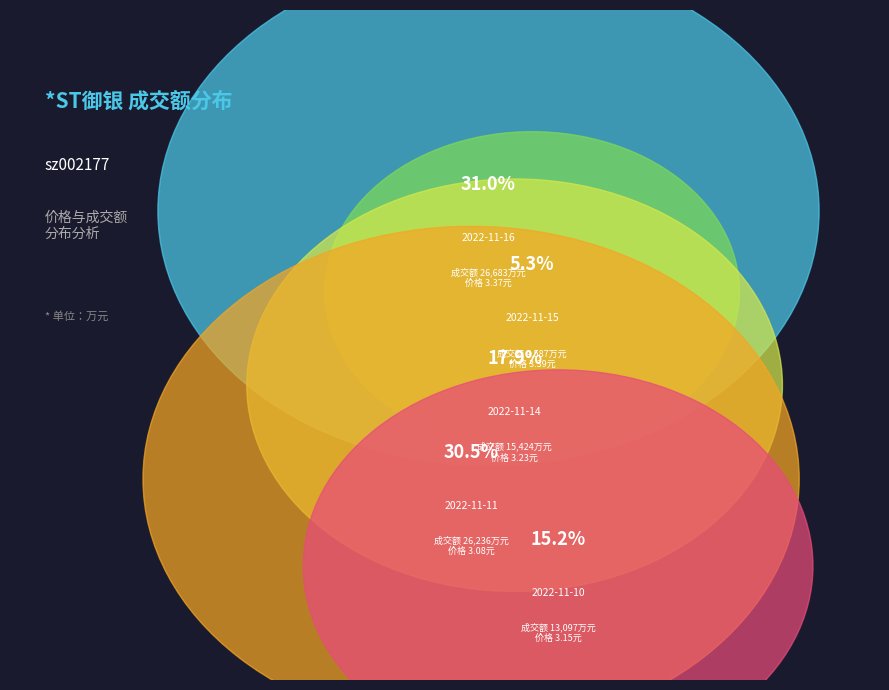

What is the largest slice in the pie chart?

2022-11-16